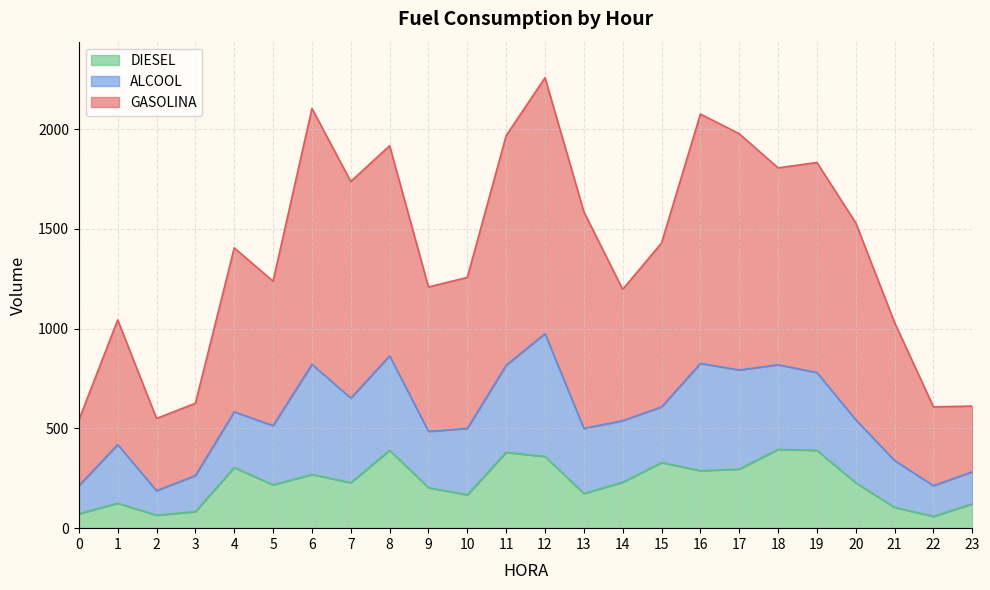

What is the total value across all series at 10?

1257